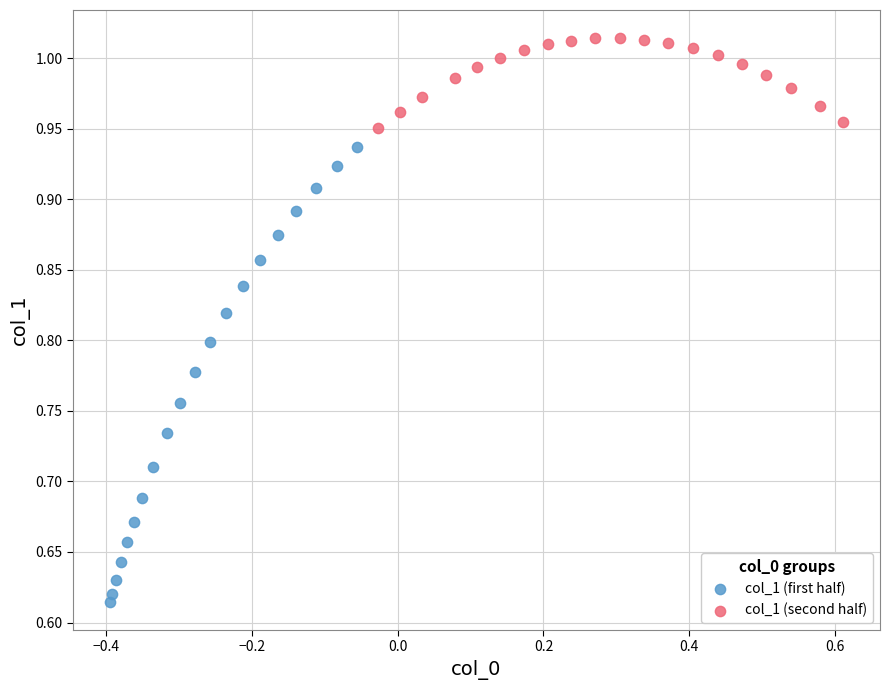

Which series contains the lowest Y value?

col_1 (first half)